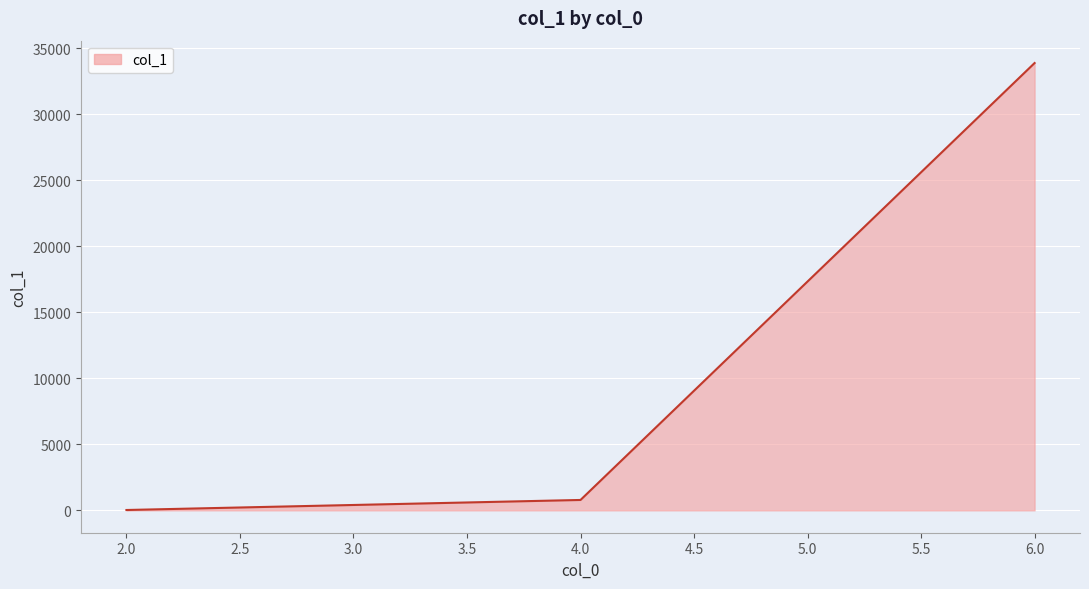

What is the change in value from 4.0 to 6.0?

+33110